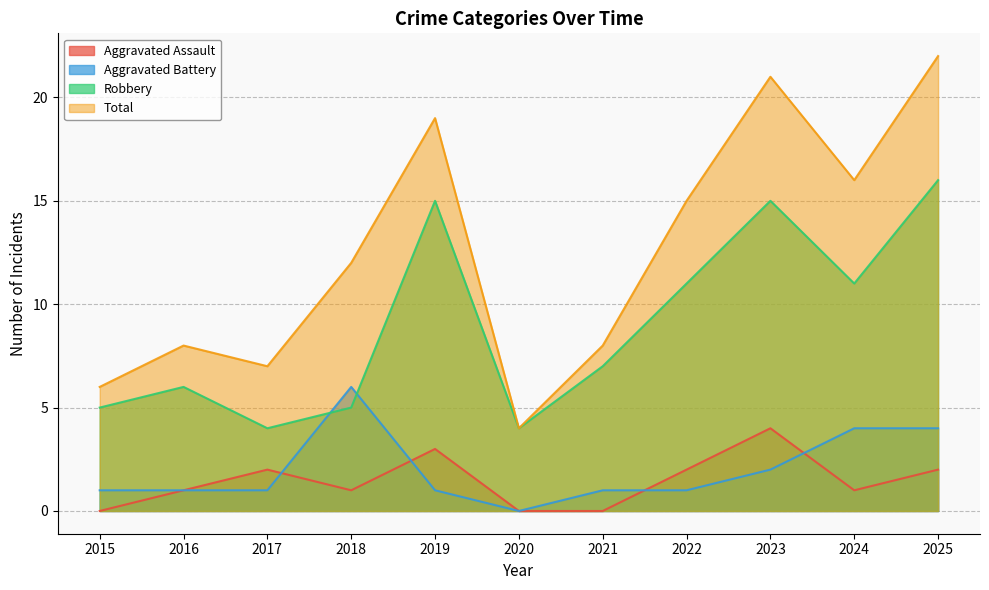

The Aggravated Assault series shows 1 at 2016. True or false?

True